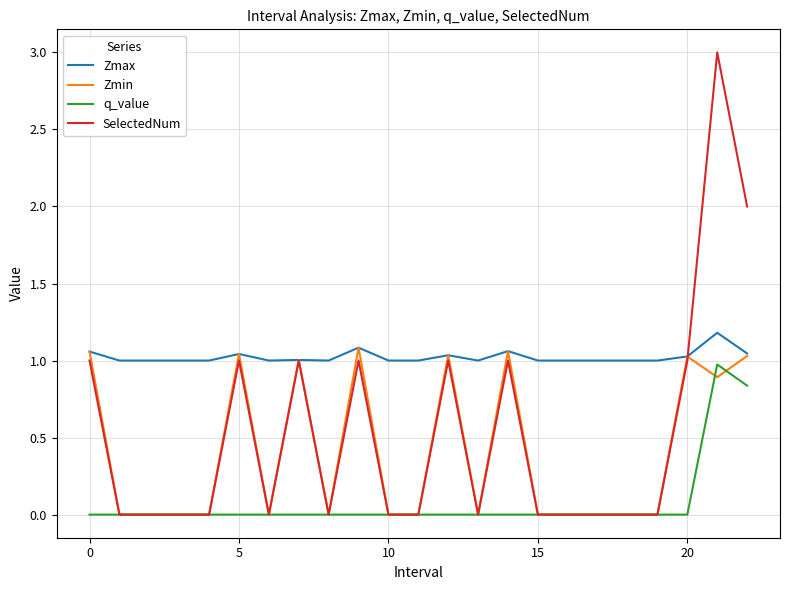

What is the maximum value shown in the chart?

3.0